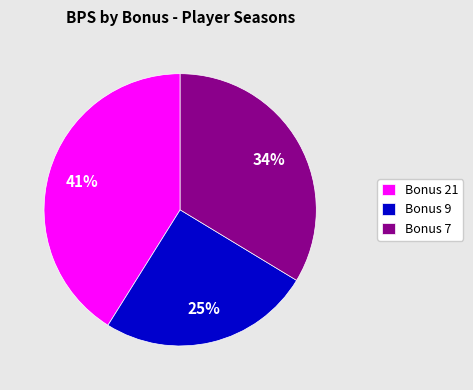

How many segments does this pie chart have?

3